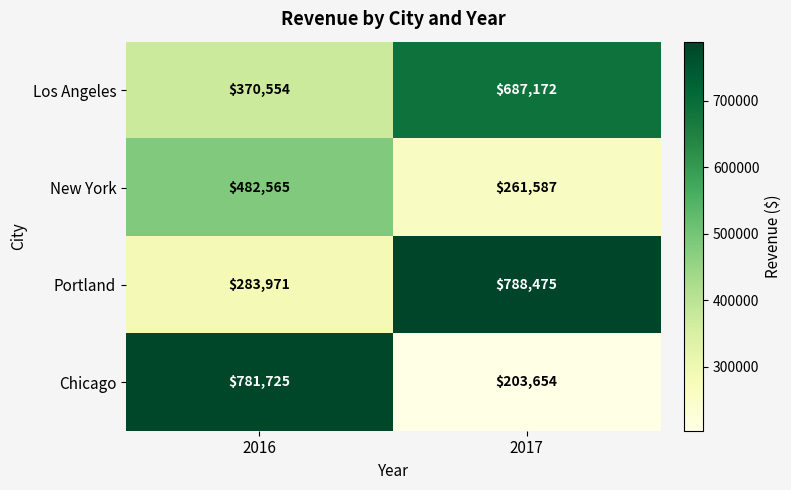

Rank the series by their maximum value, from highest to lowest.

Portland, Chicago, Los Angeles, New York